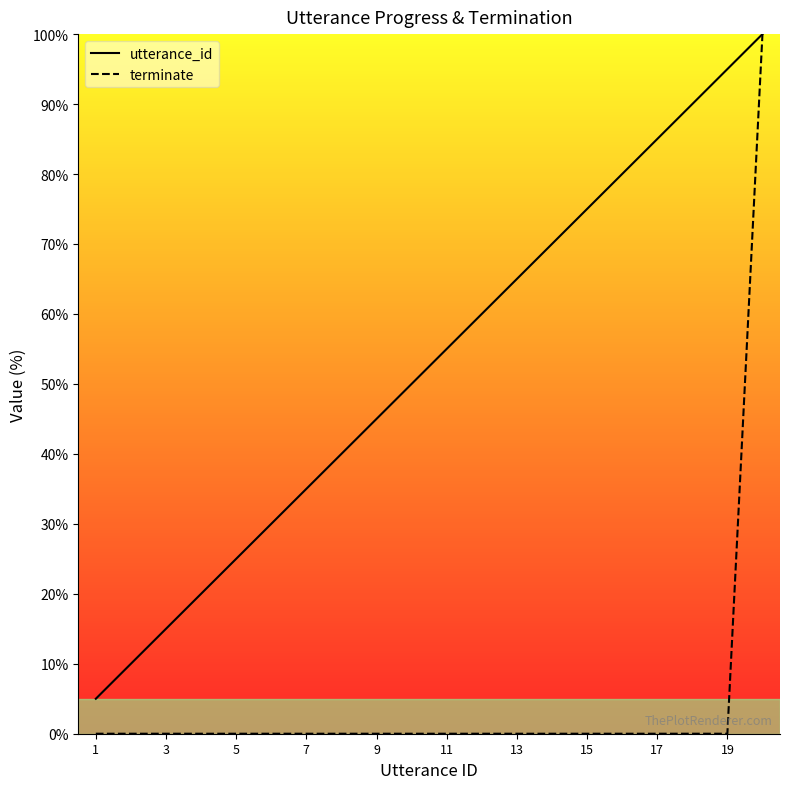

Rank the series by their maximum value, from highest to lowest.

utterance_id, terminate